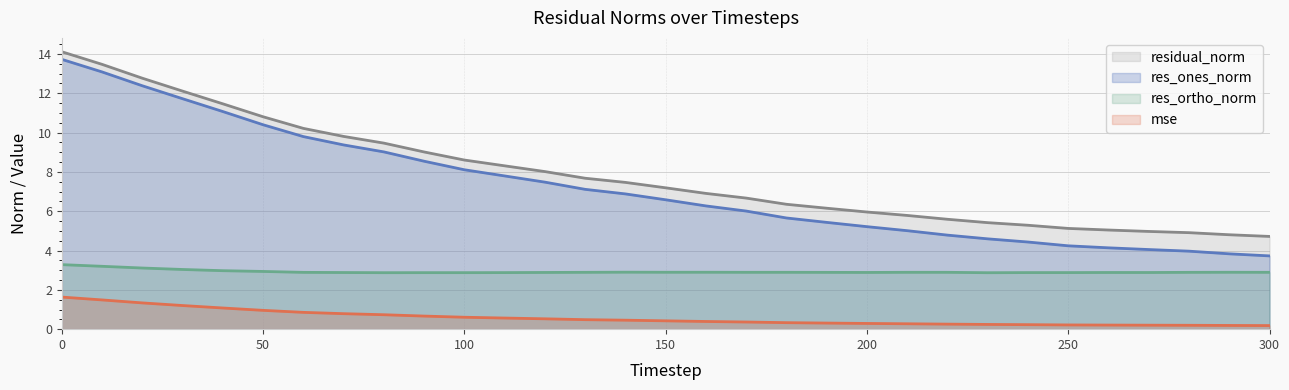

What is the sum of the residual_norm values at 130 and 170?

14.3